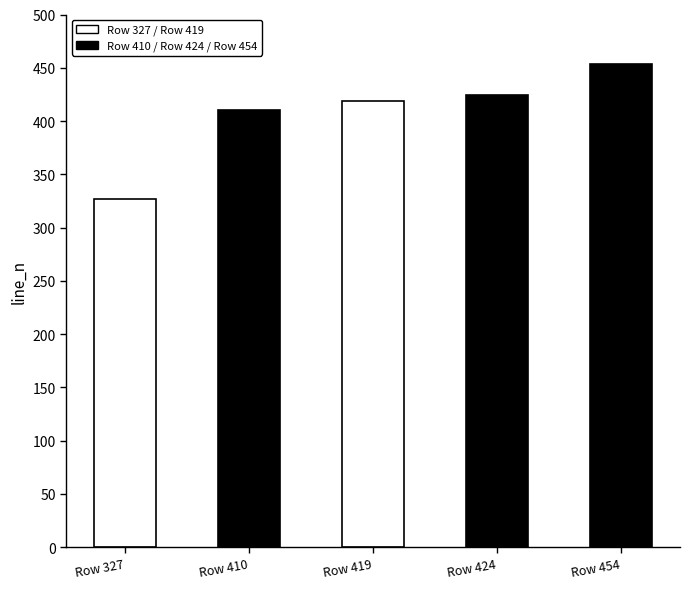

List the labels in order of value, largest first.

Row 454, Row 424, Row 419, Row 410, Row 327